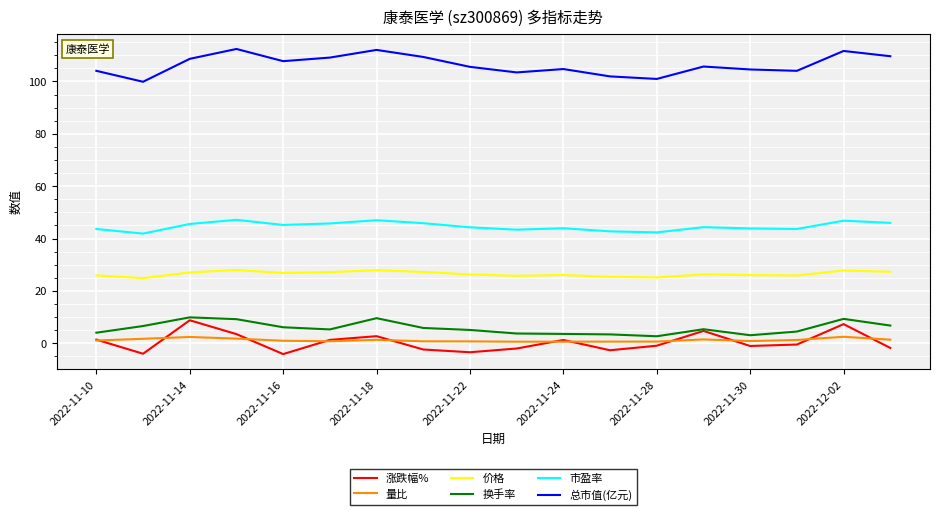

What is the minimum value for 价格?

24.9